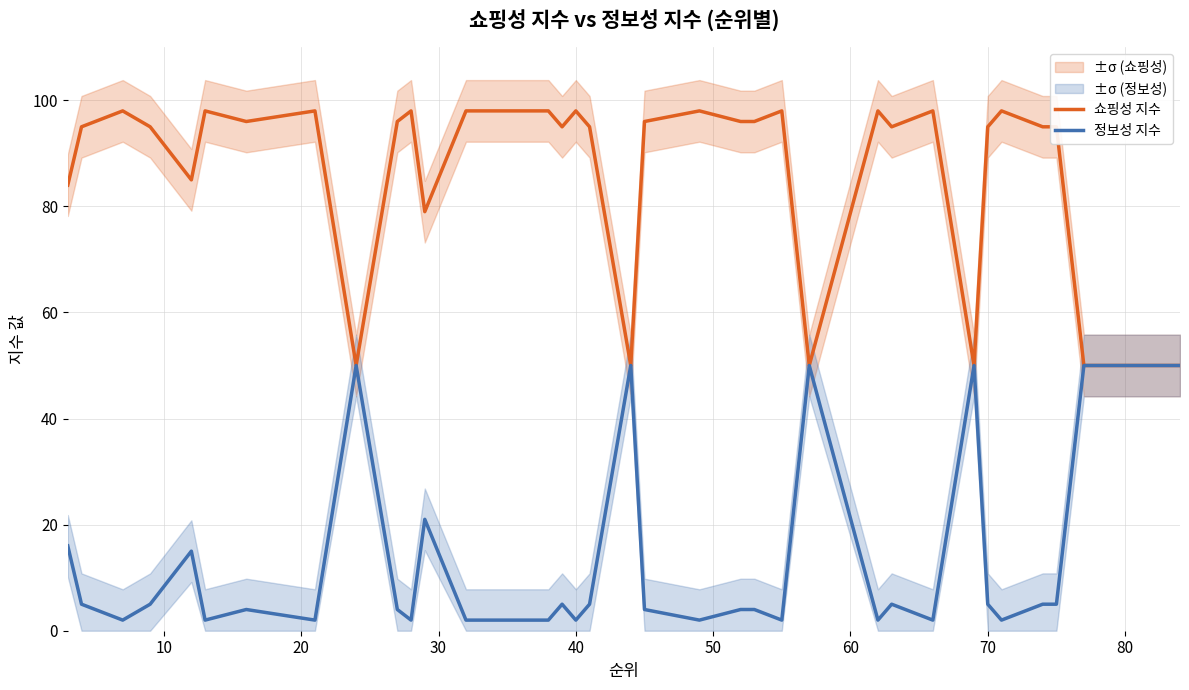

What is the sum of all 쇼핑성 지수 values?

3408